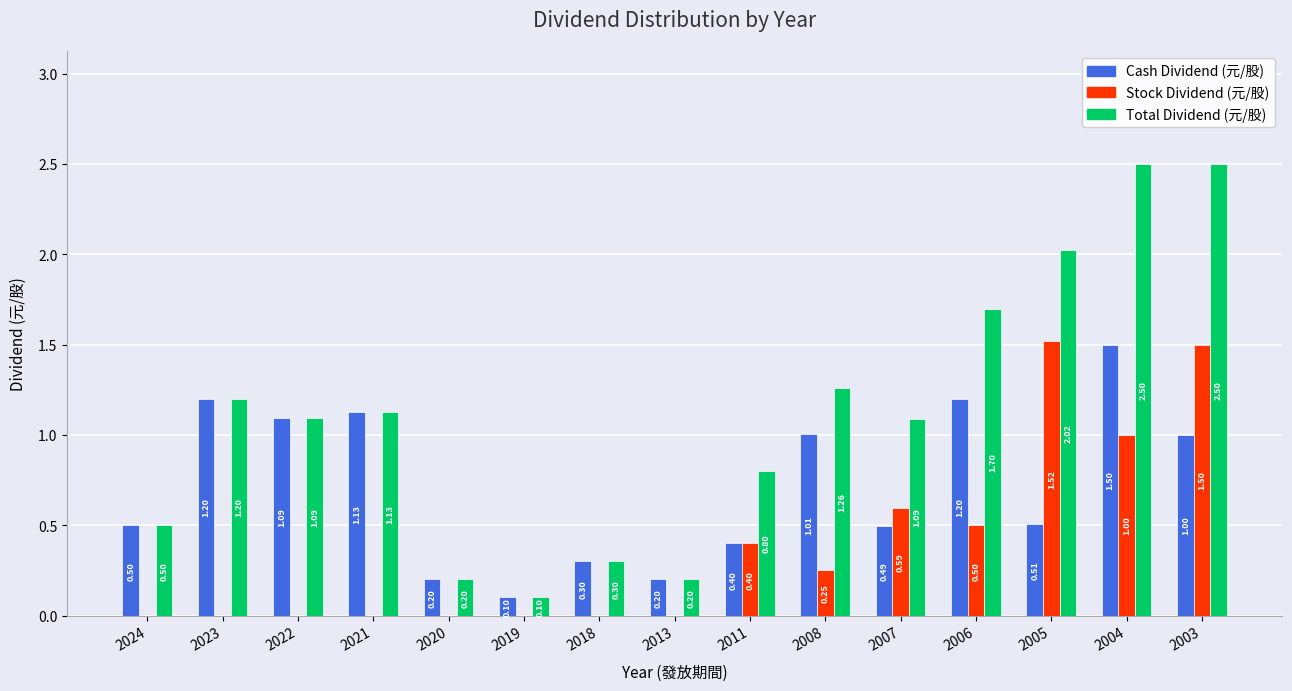

What is the greatest value displayed?

2.5